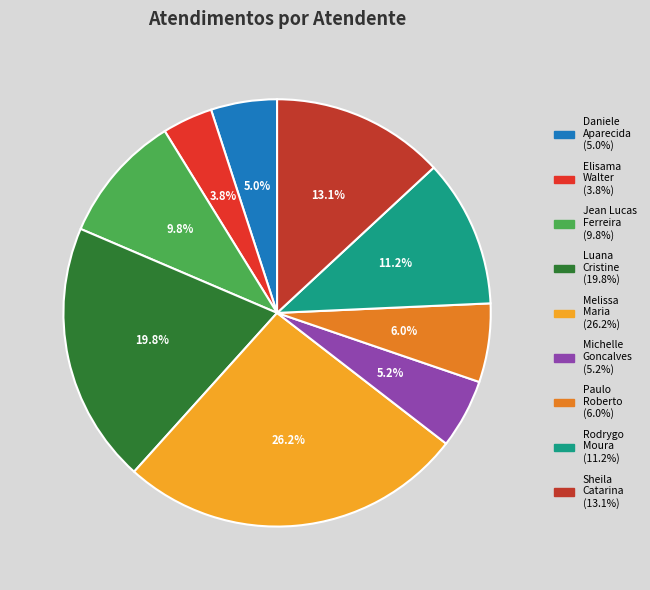

Rank the categories by value from lowest to highest.

Elisama Walter Machado, Daniele Aparecida dos Santos, Michelle Goncalves Mello, Paulo Roberto da Silva Junior, Jean Lucas Ferreira, Rodrygo Moura Mujol, Sheila Catarina de Campos, Luana Cristine Sa dos Santos, Melissa Maria Caleffi Zechini